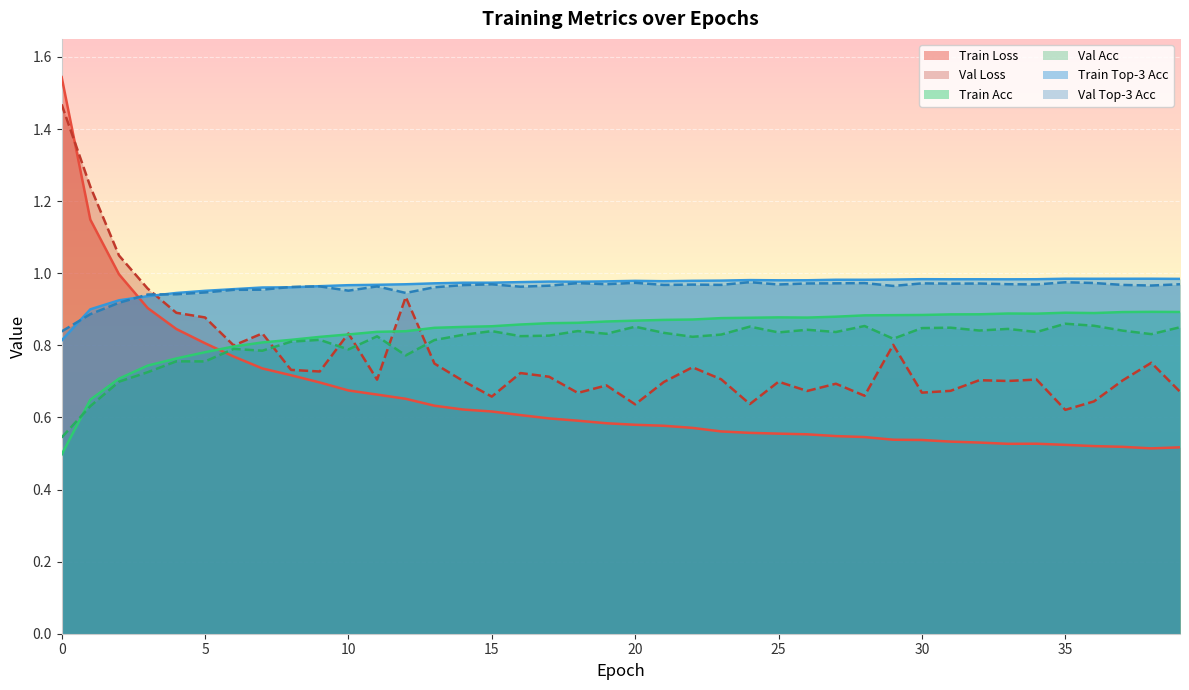

Which series has the largest range (max minus min)?

Train Loss